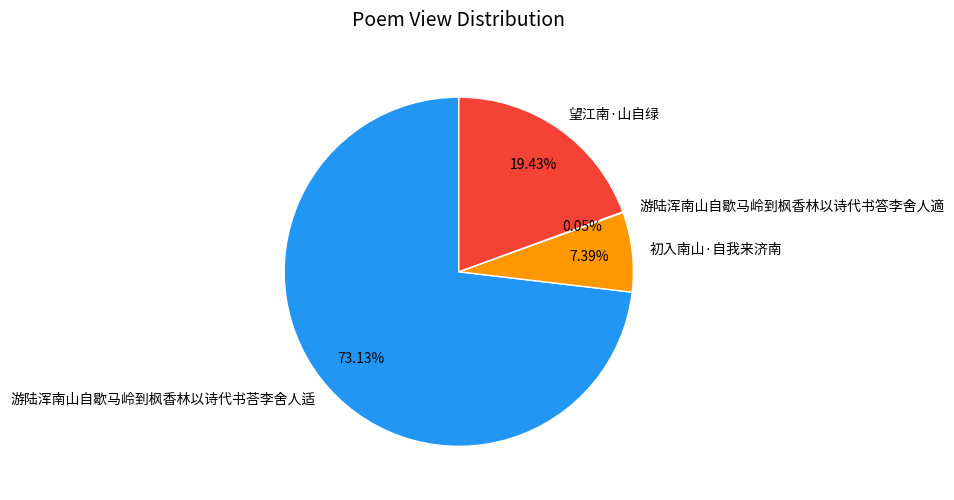

Does 游陆浑南山自歇马岭到枫香林以诗代书荅李舍人适 account for over 50% of the chart?

Yes